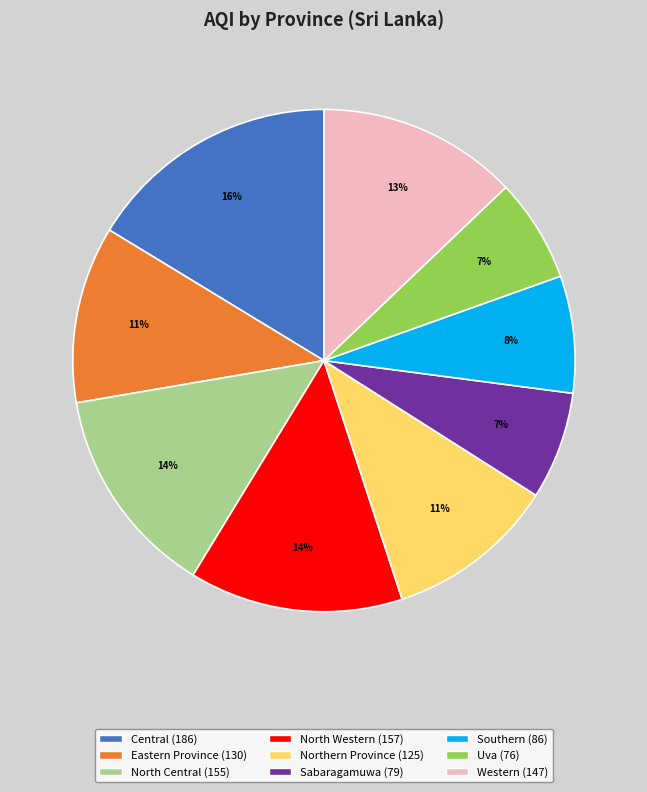

The Southern slice represents 1% of the pie. True or false?

False